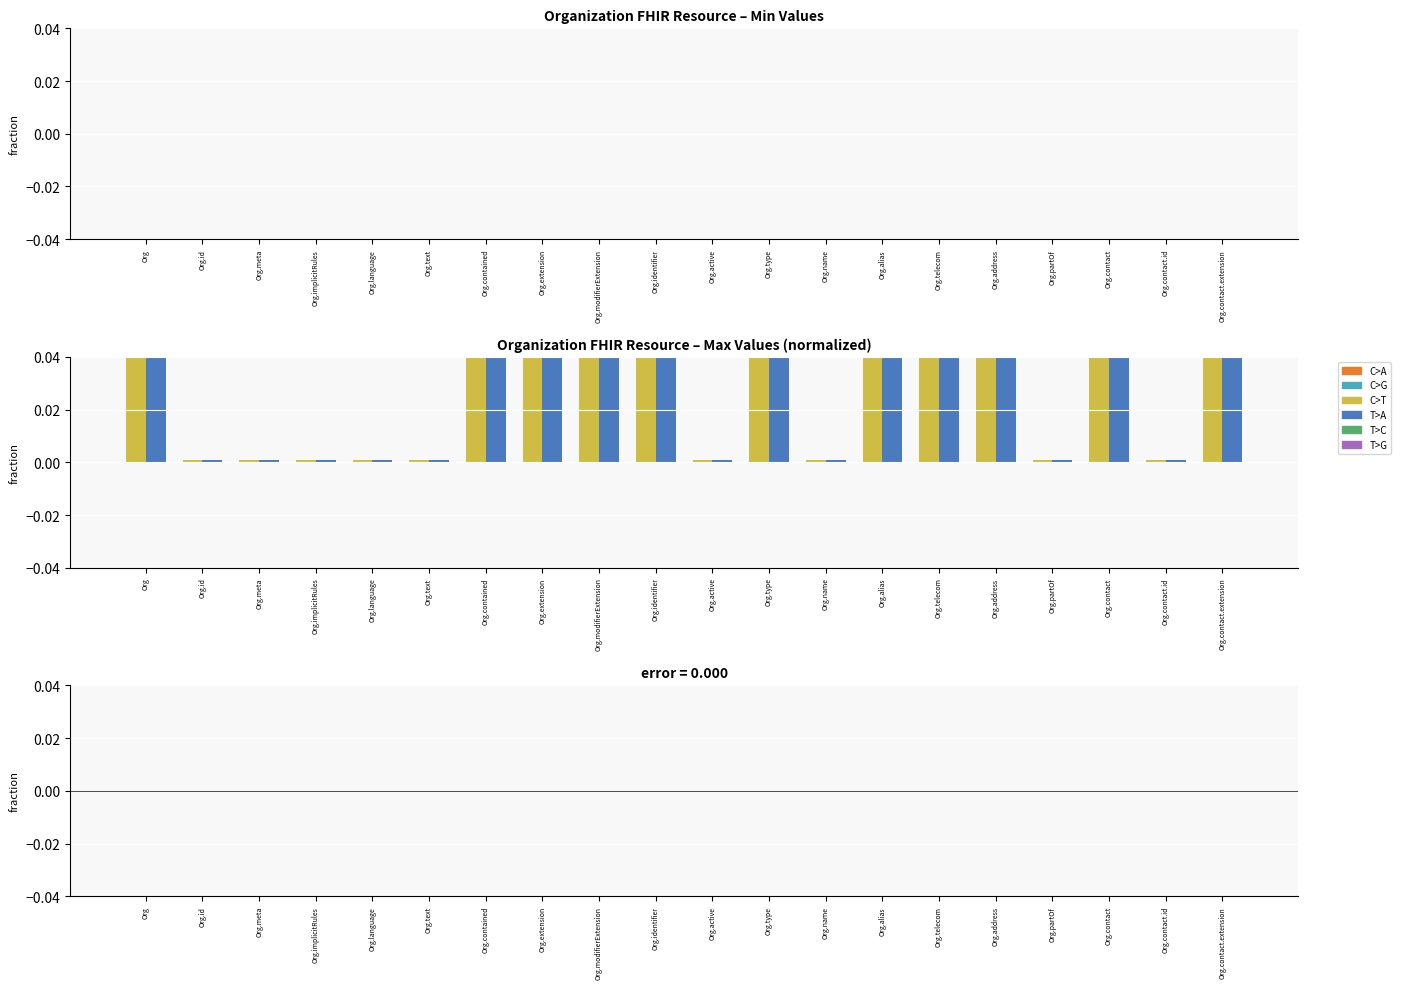

What is the total value across all series at Org?

2.0